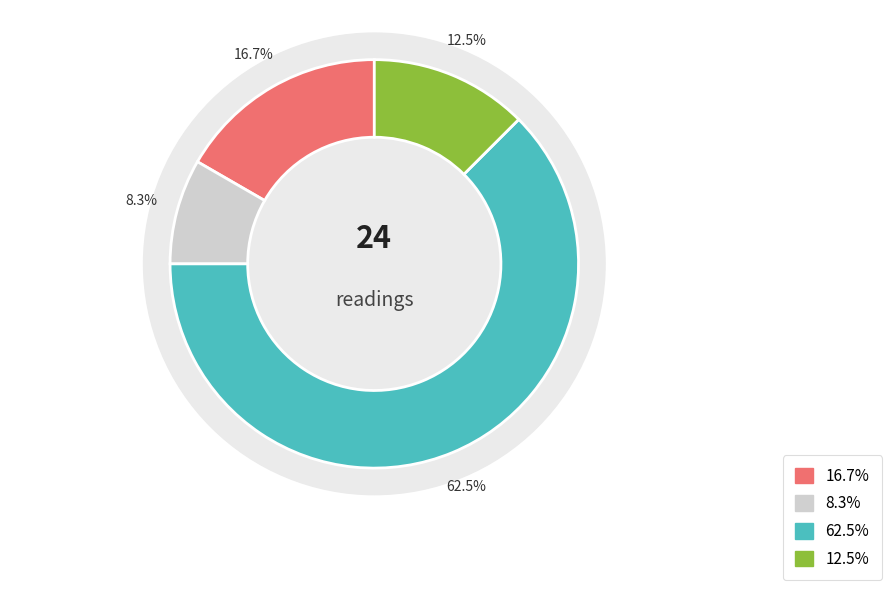

The 10-12 mph slice represents 21% of the pie. True or false?

False